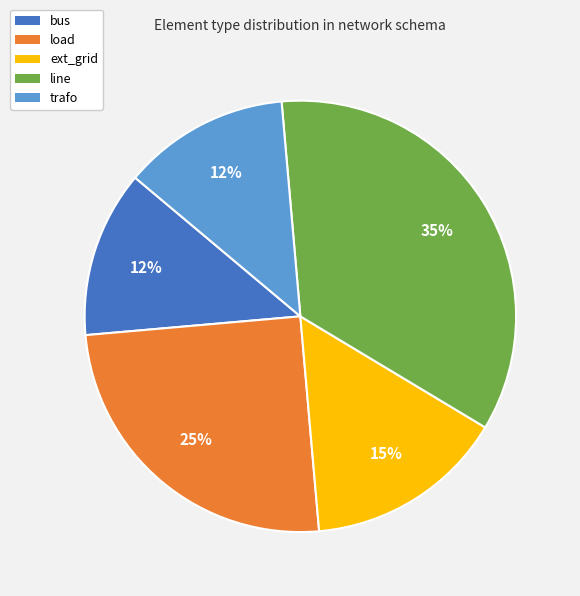

Which has a higher value, trafo or ext_grid?

ext_grid